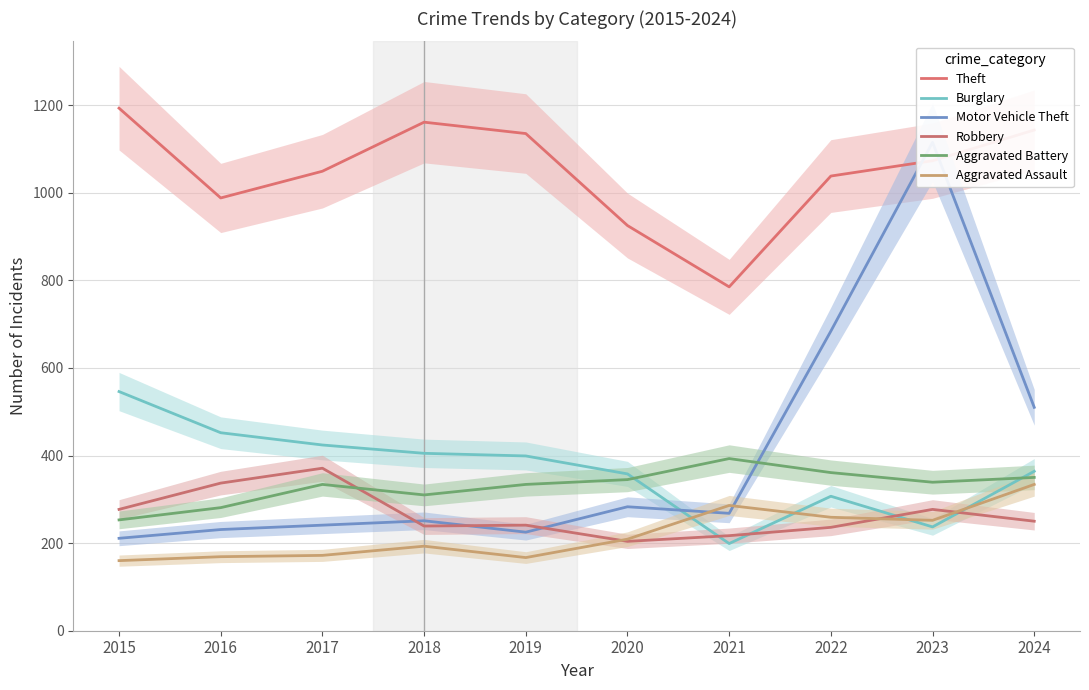

At which label is Robbery closest to 287?

2015